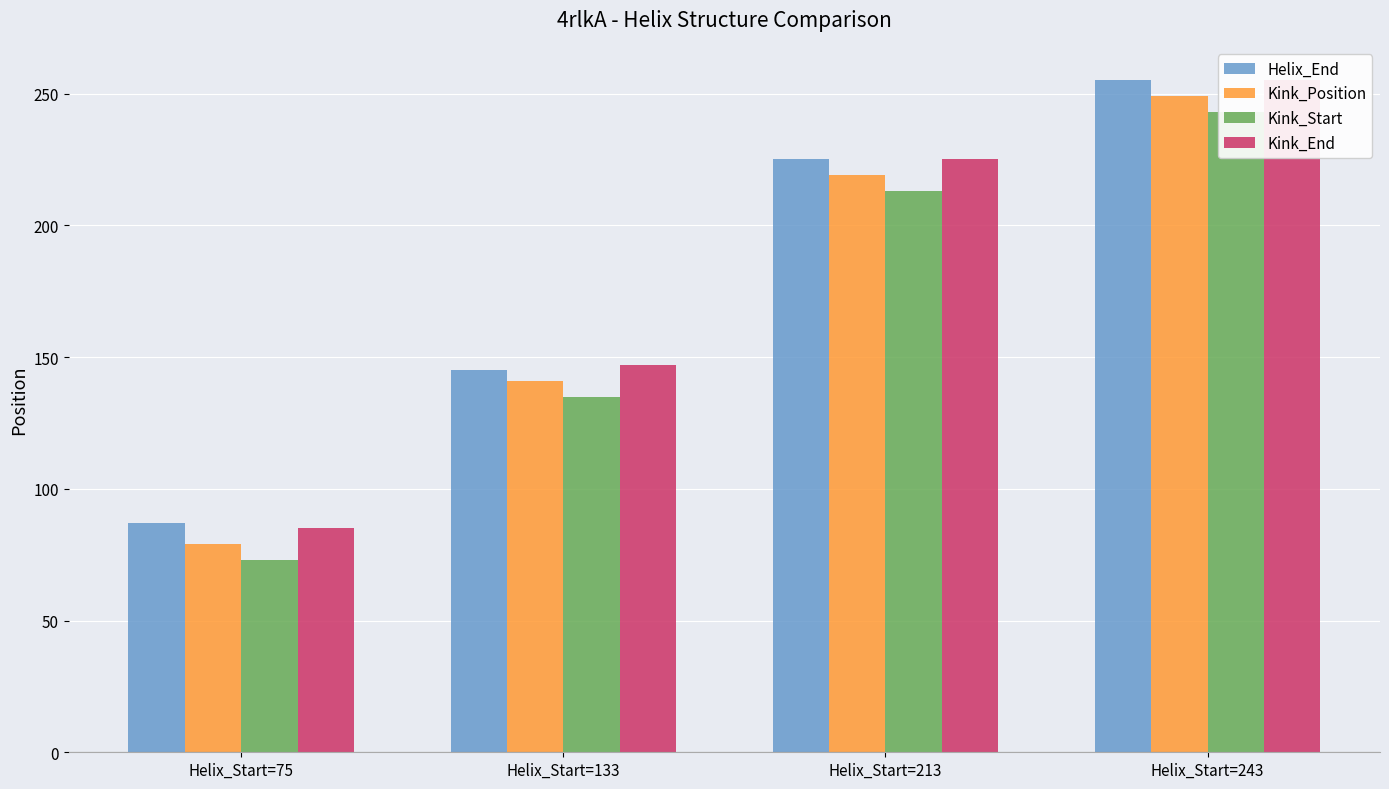

Which series has the widest spread of values?

Kink_Position